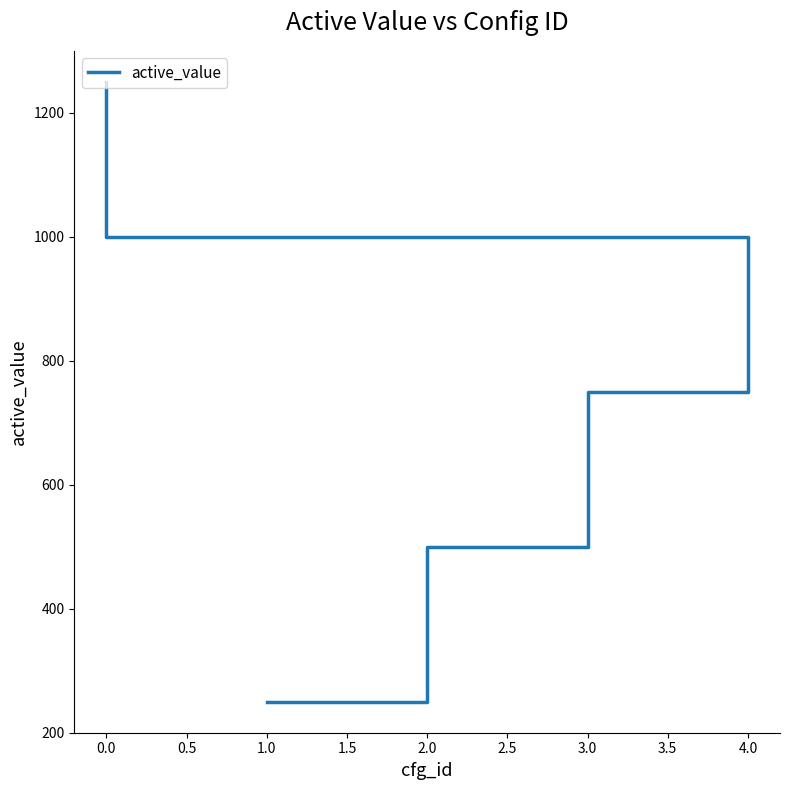

How many categories are shown in the chart?

5